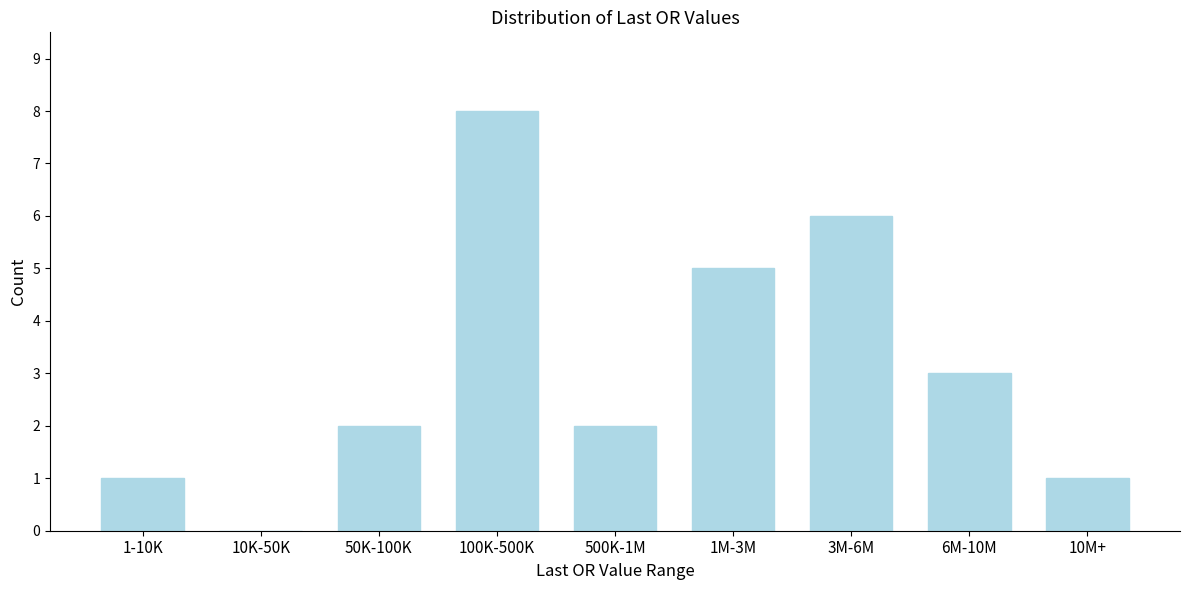

Reading left to right, extract all data points from this chart.

1-10K=1	10K-50K=0	50K-100K=2	100K-500K=8	500K-1M=2	1M-3M=5	3M-6M=6	6M-10M=3	10M+=1